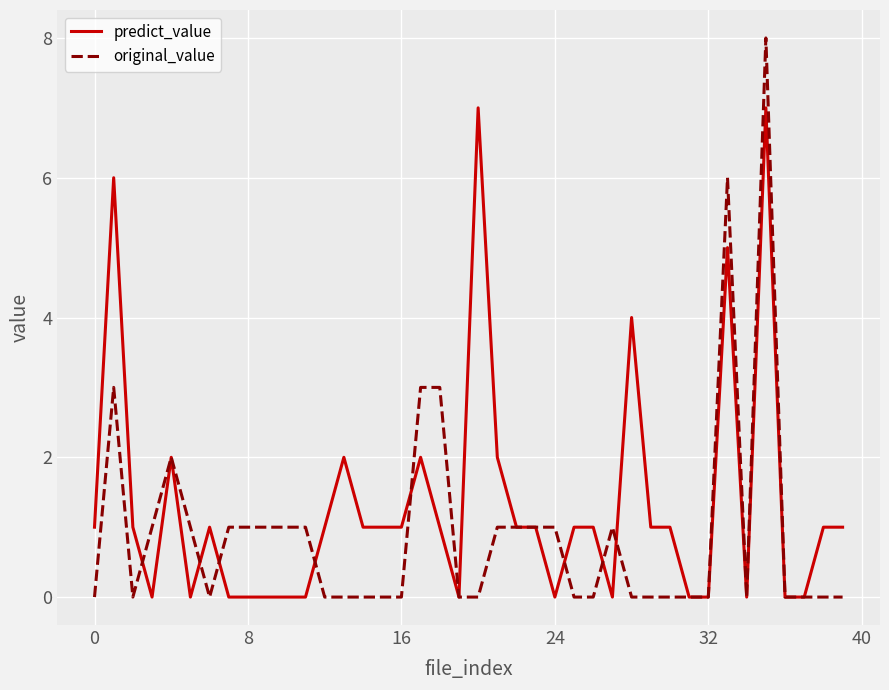

List the series in order of their peak value, highest first.

original_value, predict_value